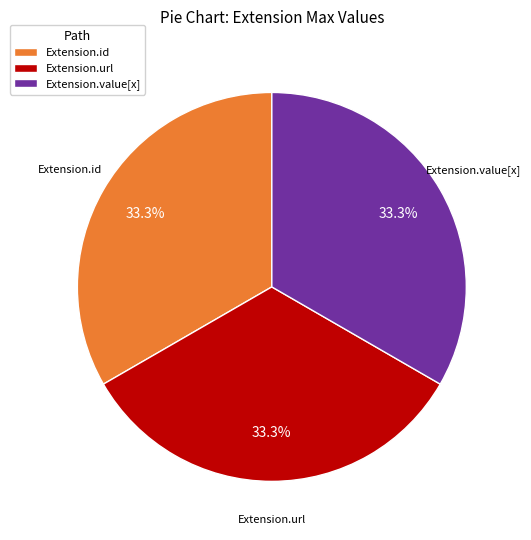

Approximately how many times larger is the value at Extension.id compared to Extension.value[x]?

1.0